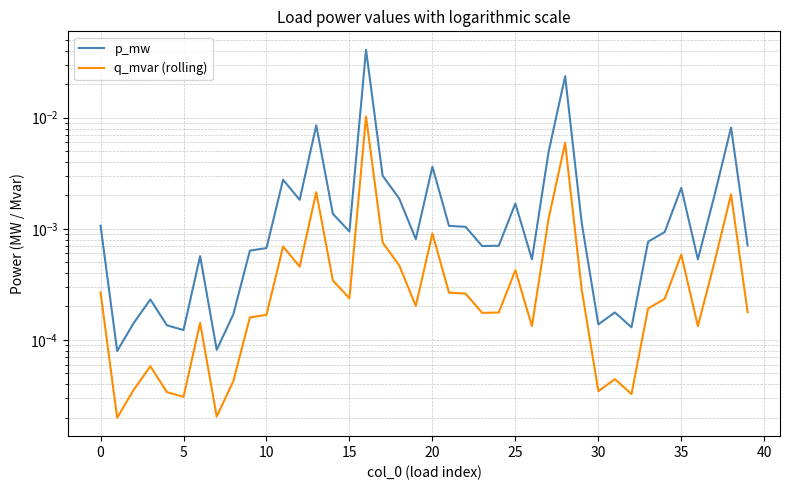

True or false: q_mvar (rolling) and p_mw intersect in this chart.

False